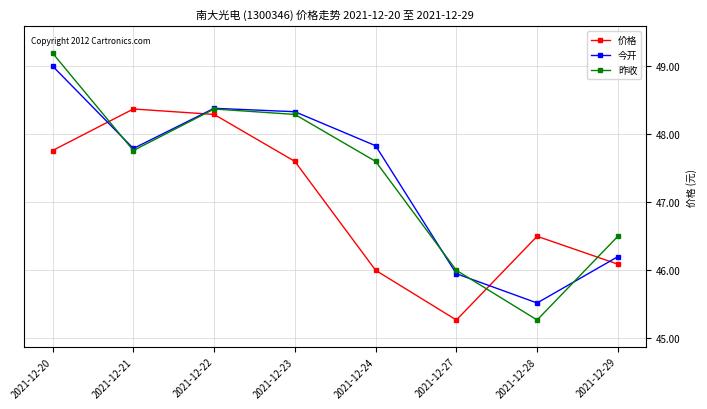

What are all the series names shown in the legend?

价格, 今开, 昨收